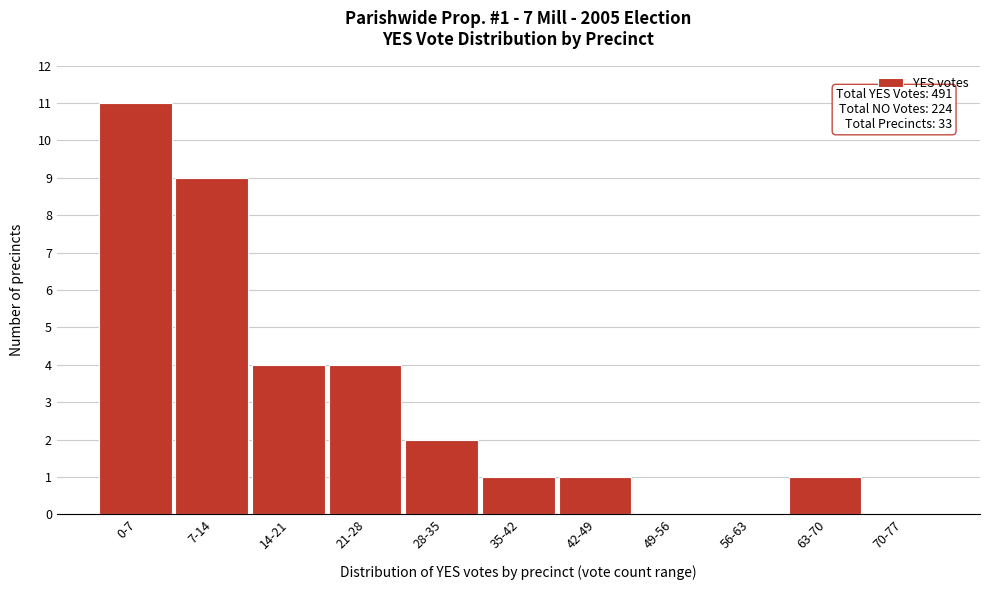

Reading left to right, list all the values displayed in this chart.

0-7=11	7-14=9	14-21=4	21-28=4	28-35=2	35-42=1	42-49=1	49-56=0	56-63=0	63-70=1	70-77=0